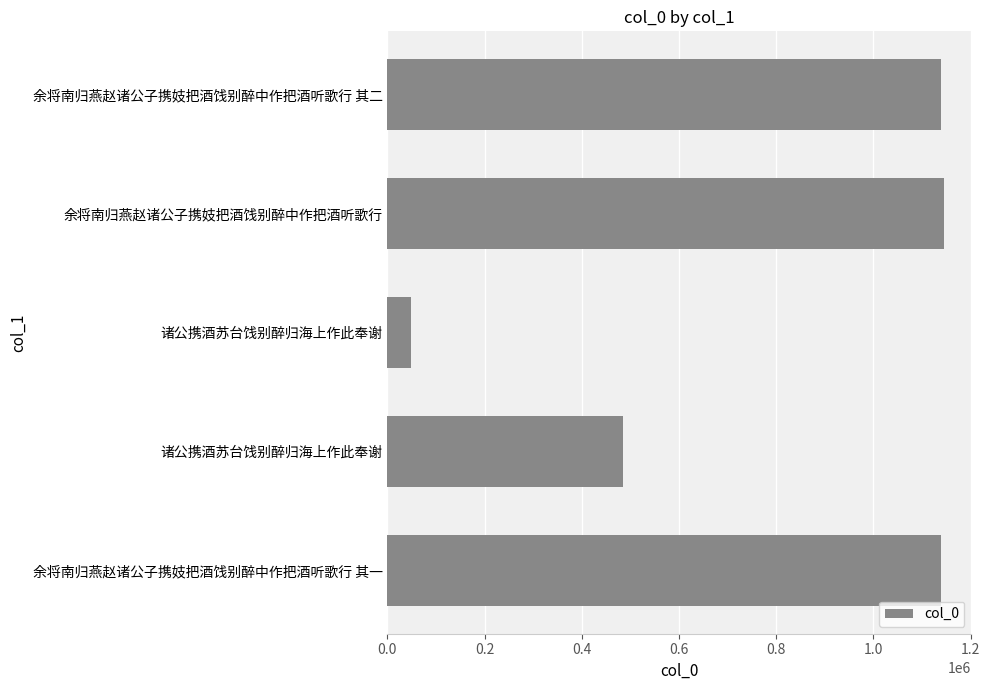

How many distinct data groups are displayed?

1